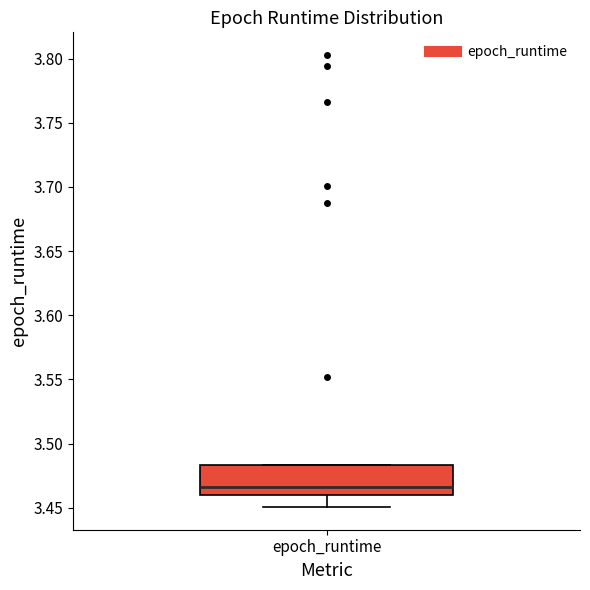

Transcribe this box plot: give where the median line is, the range the box spans, and where the two whiskers end, as read against the y-axis. The values are not printed on the chart, so give them approximately, as read against the axis.

median 3.465, box 3.460 to 3.485, whiskers 3.450 to 3.485